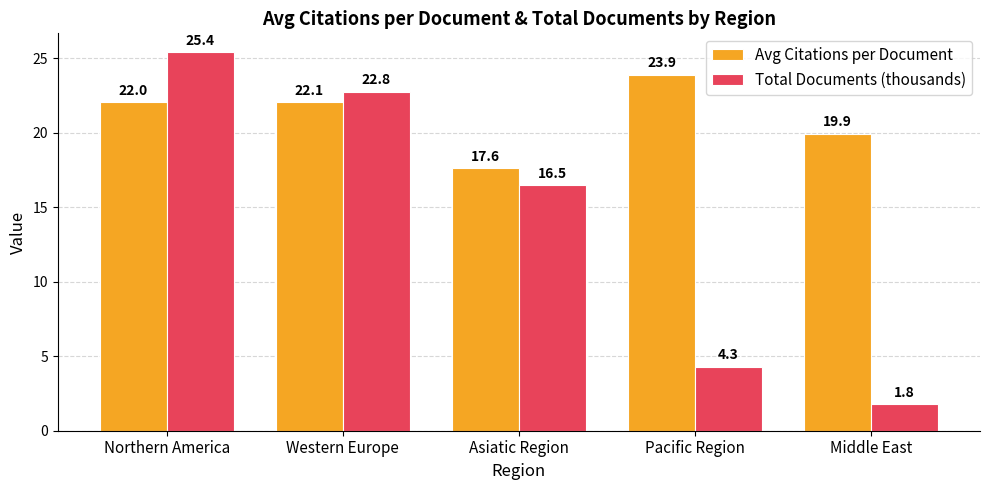

At which label is Total Documents (thousands) closest to 13?

Asiatic Region